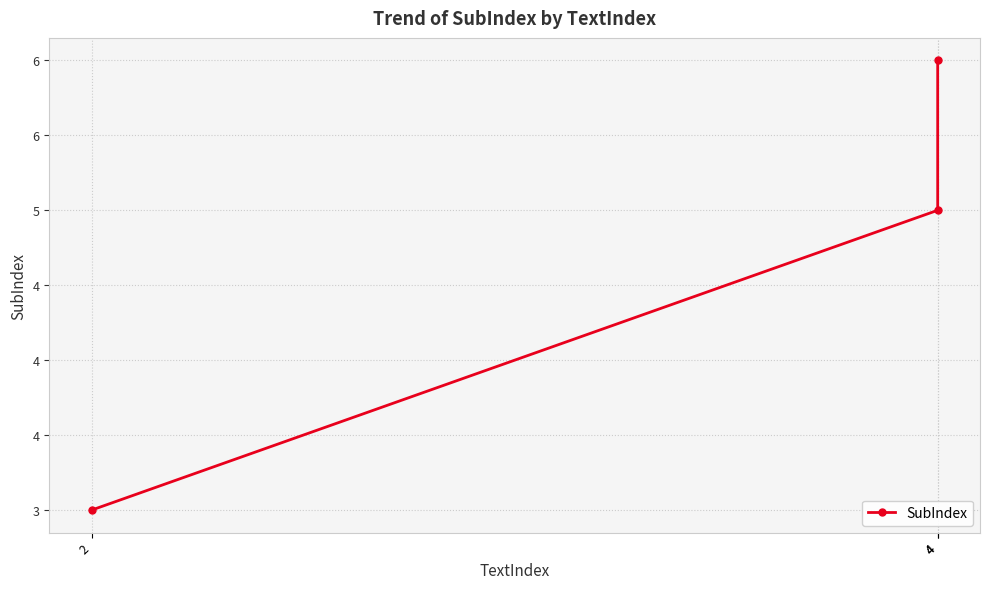

Count the values in the range 3 to 6.

3